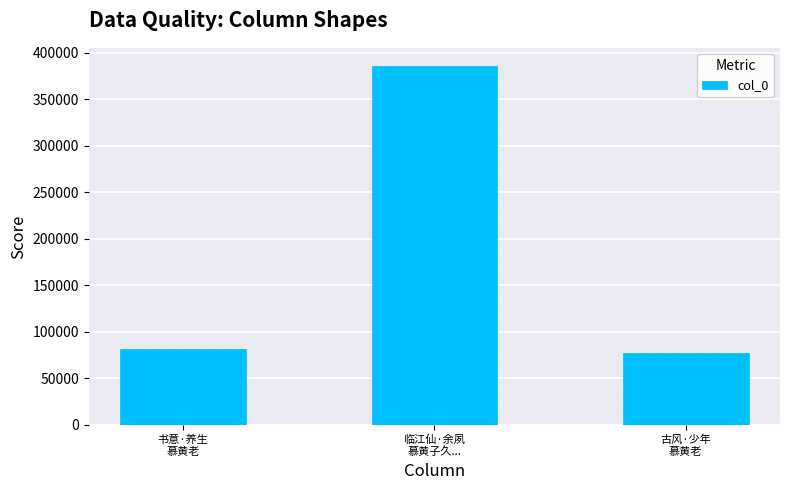

What is the maximum value shown in the chart?

386106